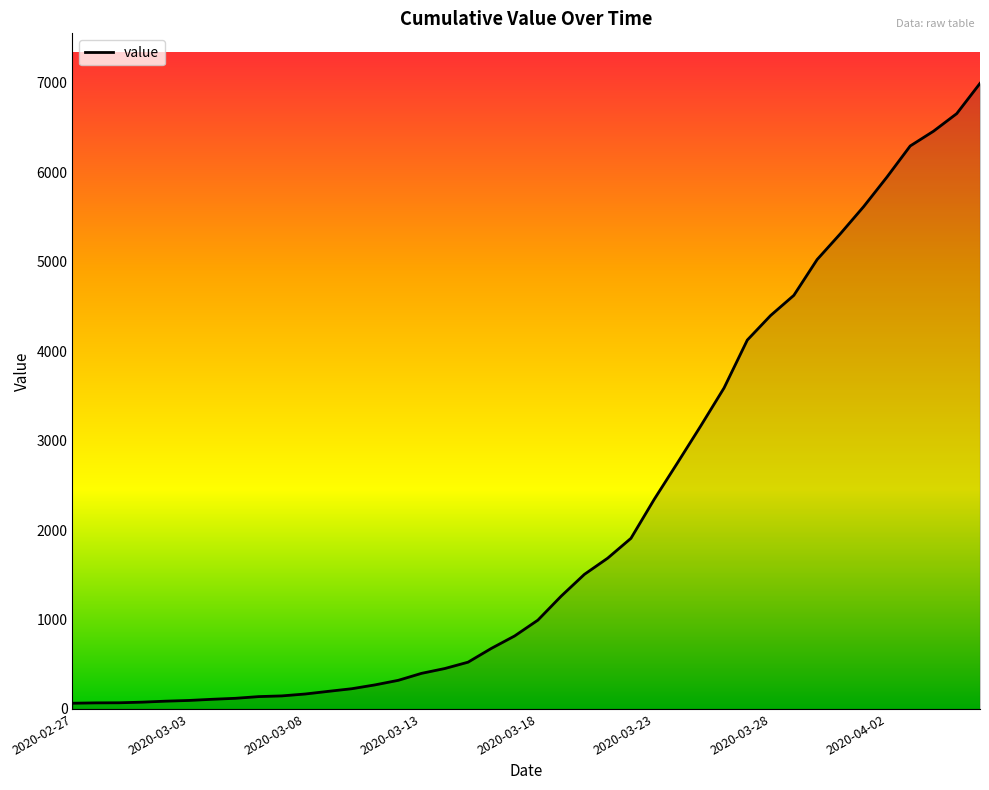

What is the difference between the maximum and minimum values?

6931